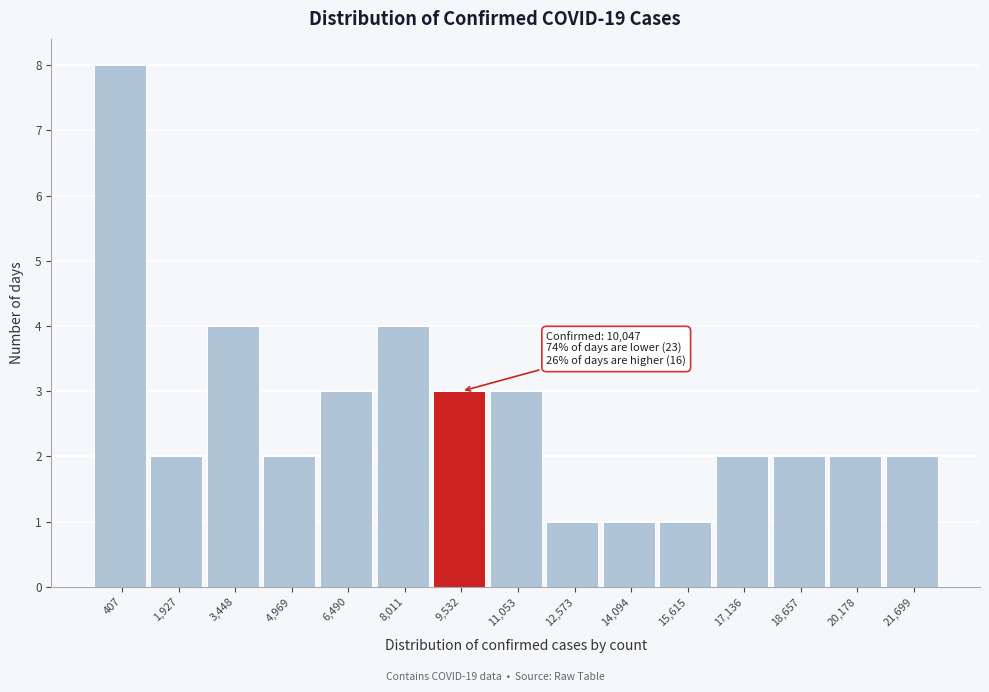

Reading left to right, list all the values displayed in this chart.

8	2	4	2	3	4	3	3	1	1	1	2	2	2	2